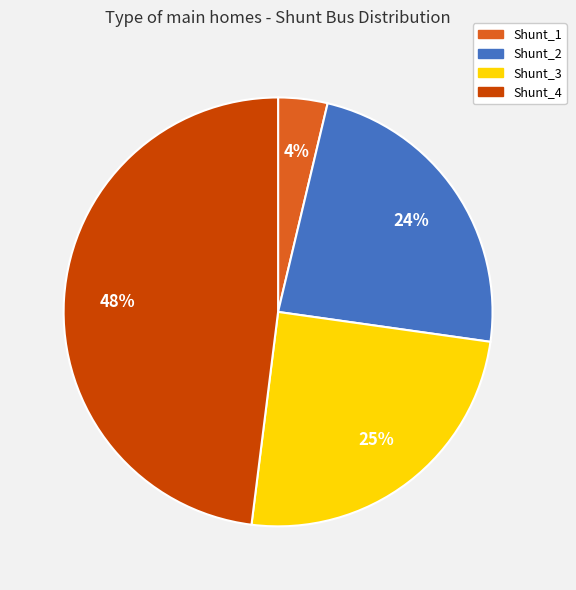

Is it true that Shunt_4 is 62% of the pie?

False